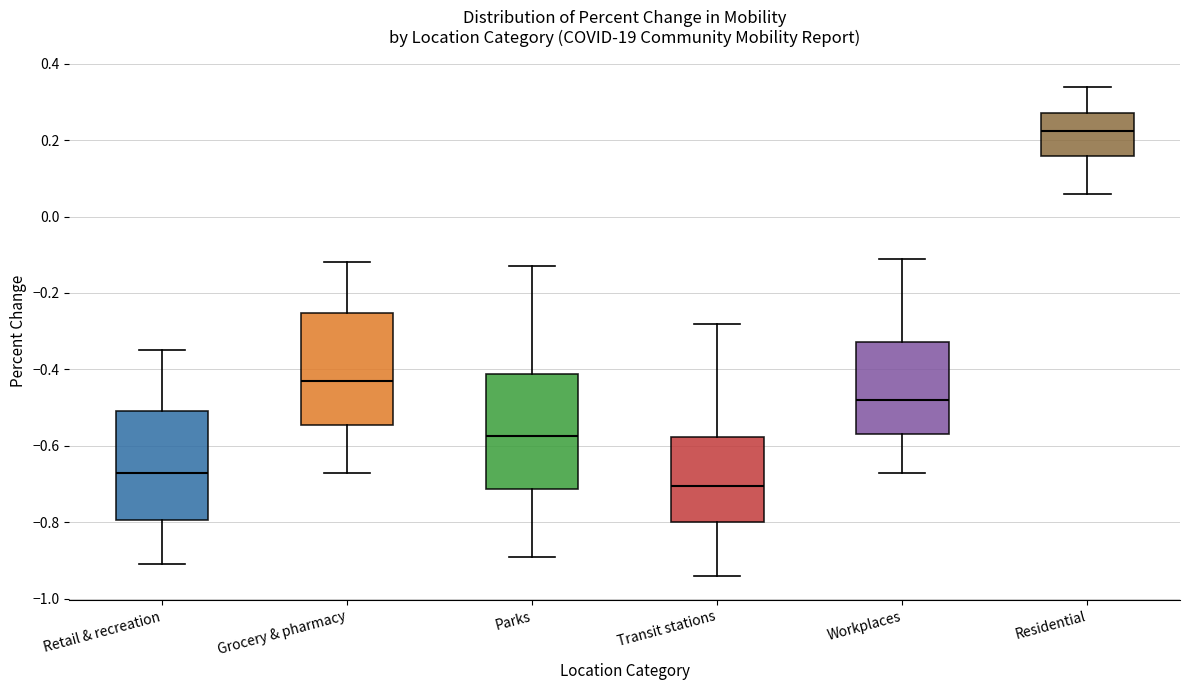

Where is the upper edge of the box for Residential on the y-axis? The values are not printed on the chart, so give them approximately, as read against the axis.

0.28